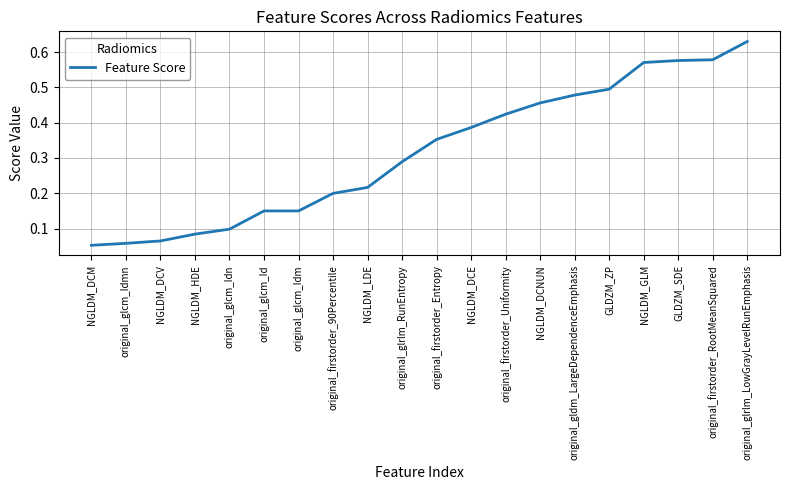

How many lines are shown in the chart?

1